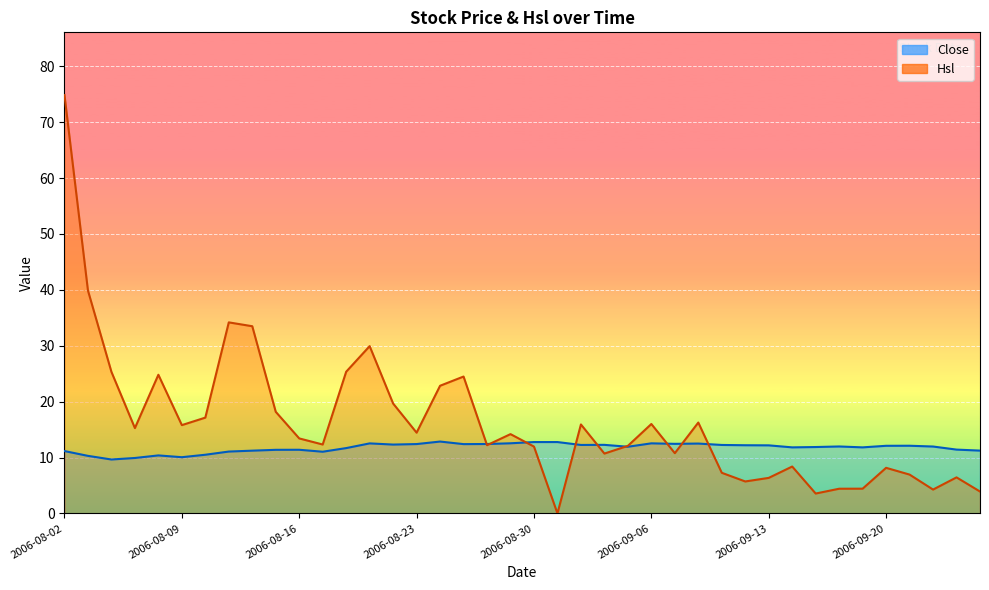

What is the lowest value of the Close series?

9.7